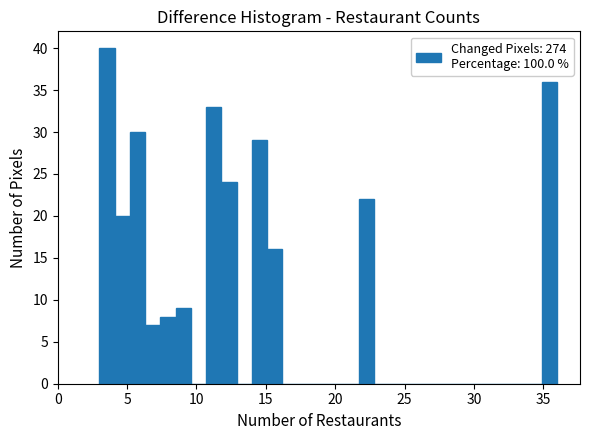

Read against the x-axis, roughly where is the centre of the tallest bar?

3.5